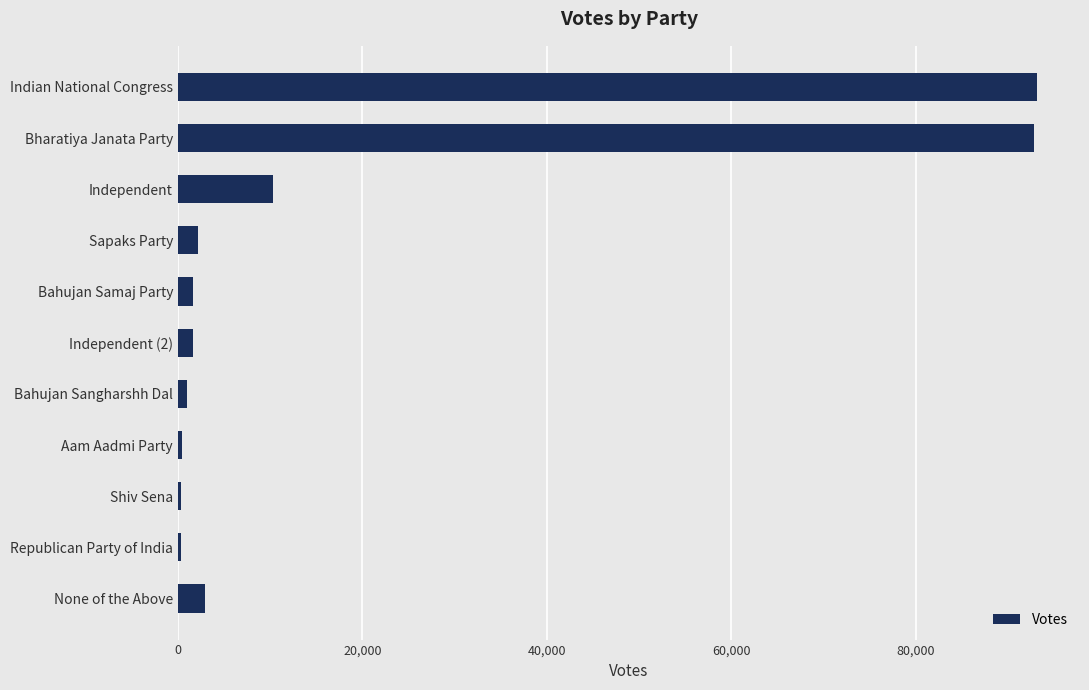

Is it true that the value at Indian National Congress is 64304?

False